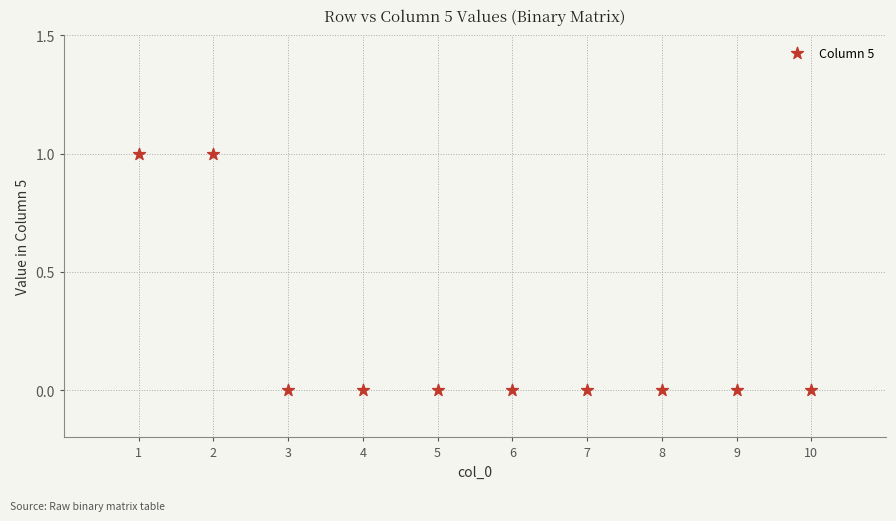

What is the range of X values (max minus min)?

9